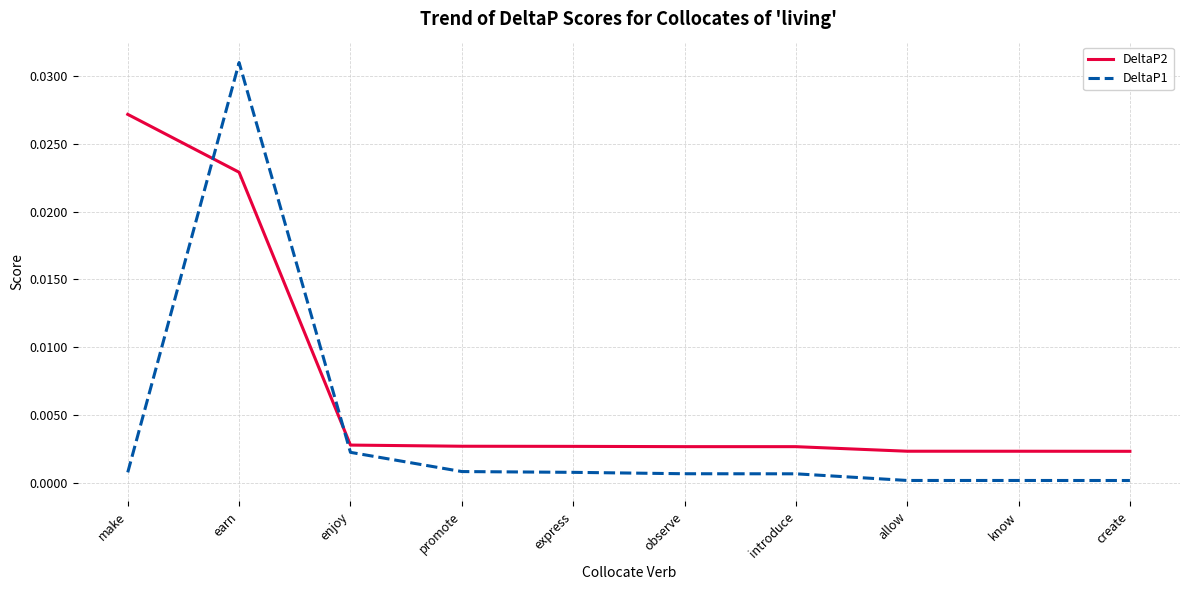

Which category has the highest value across all series?

earn